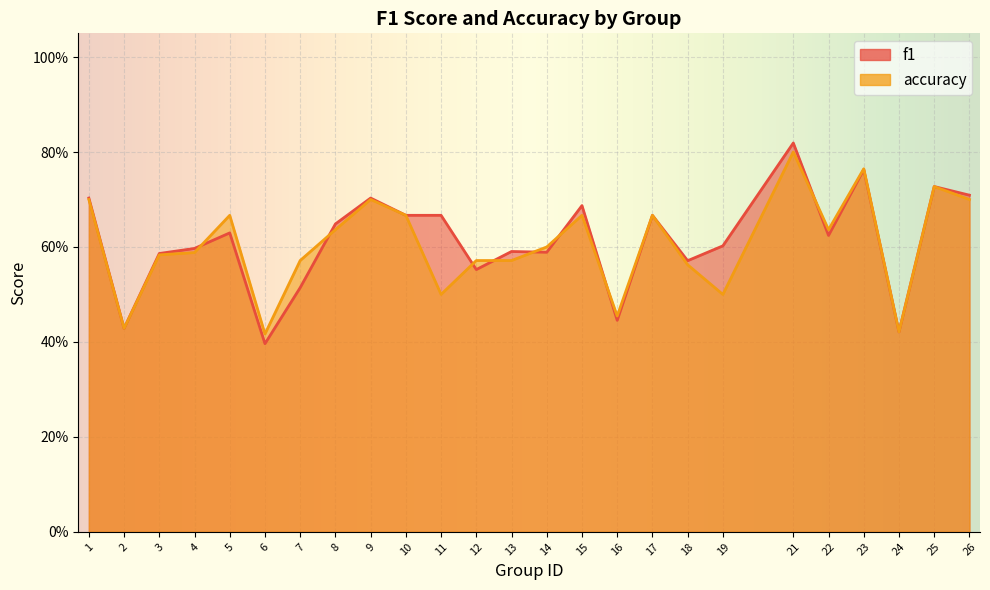

True or false: accuracy has more than 2 points higher than both neighbors.

True